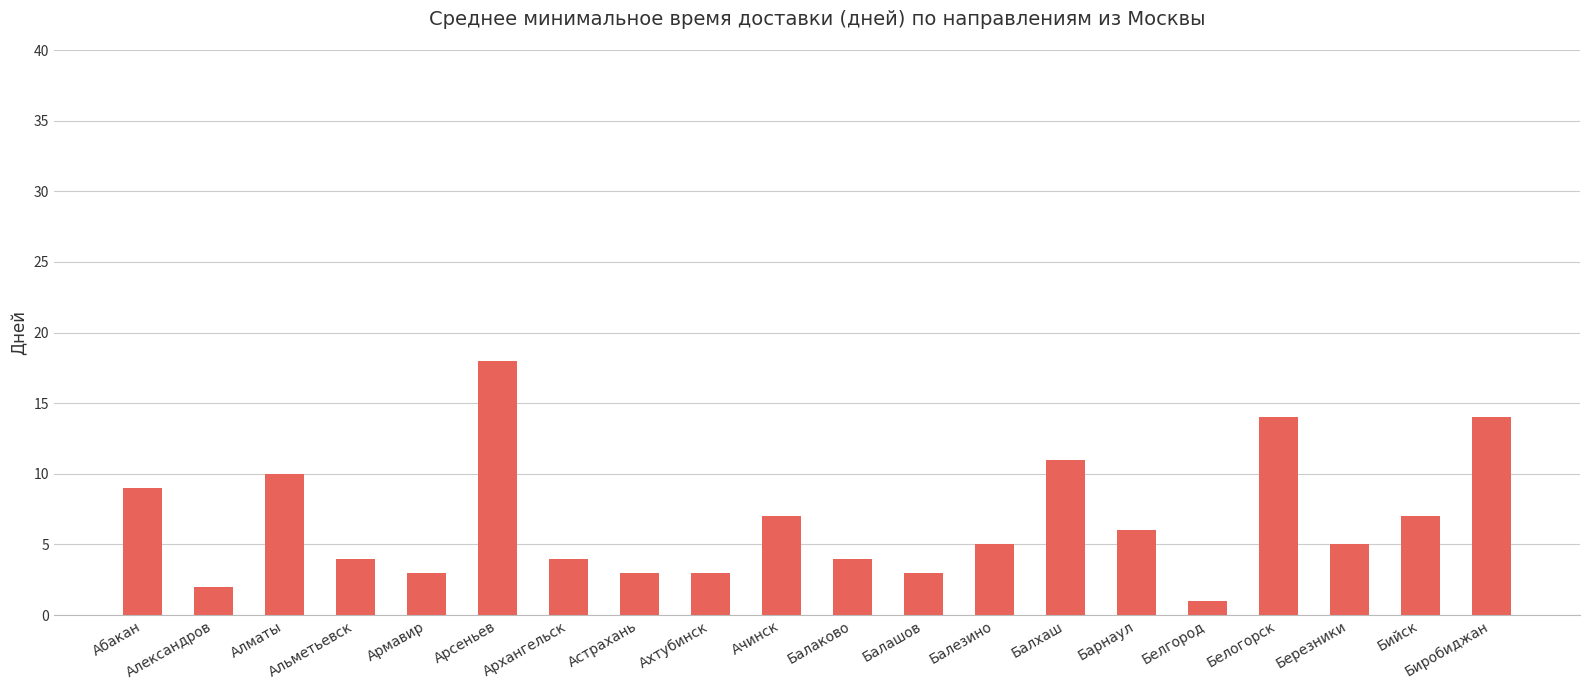

At which label is the value closest to 9?

Абакан